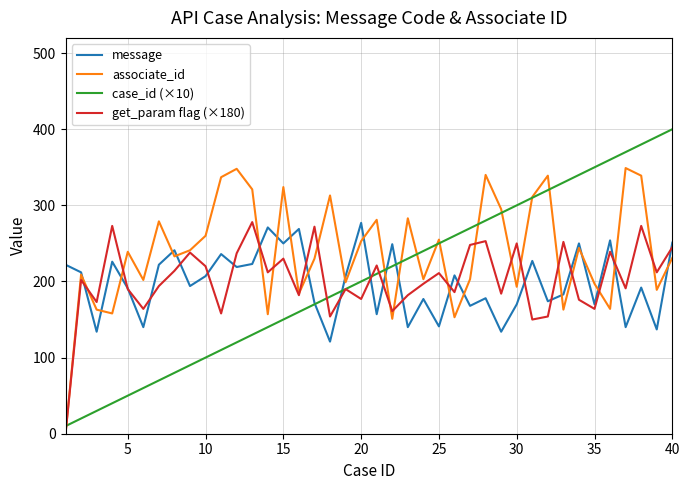

Which series has the largest range (max minus min)?

case_id (×10)